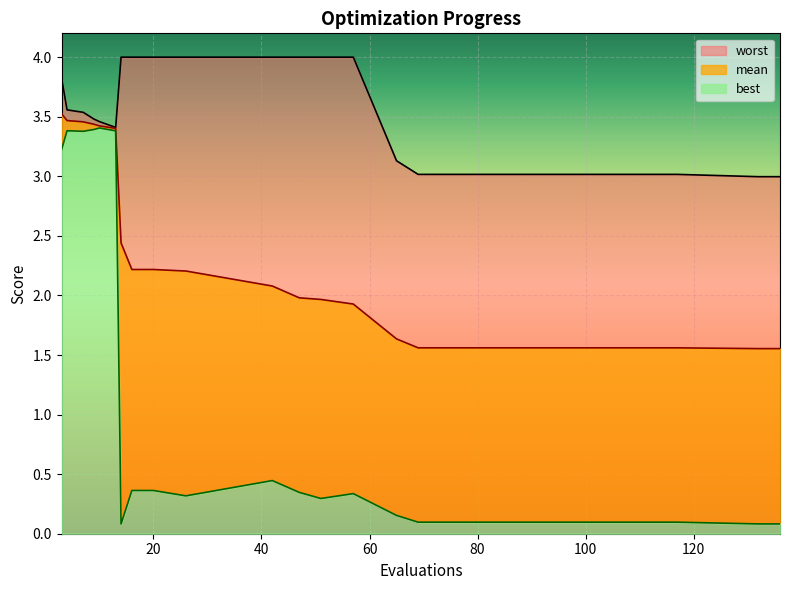

What value does the worst series have at 4?

3.6